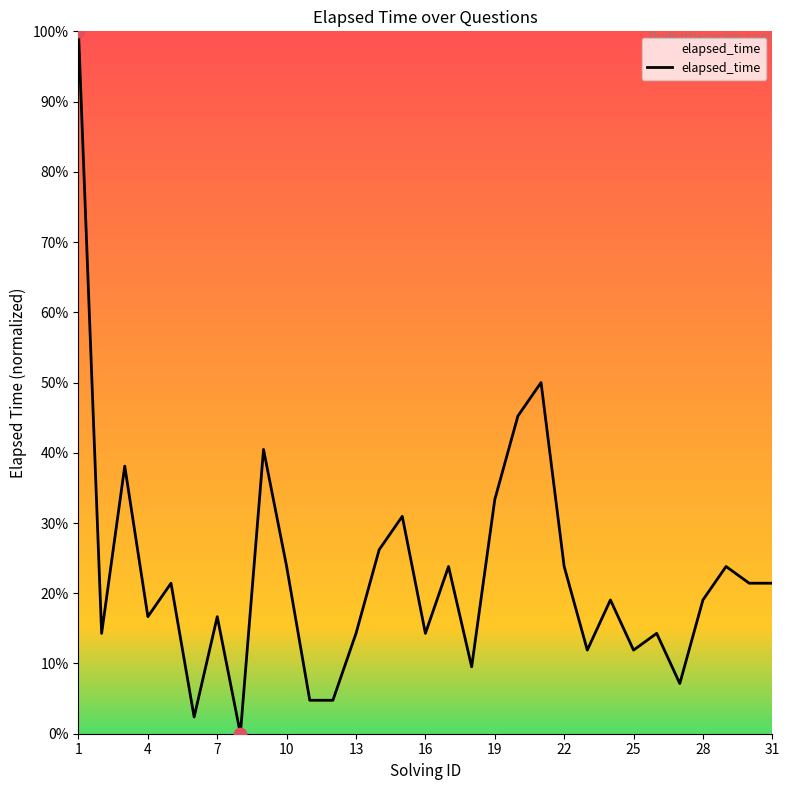

What is the greatest value displayed?

100.0